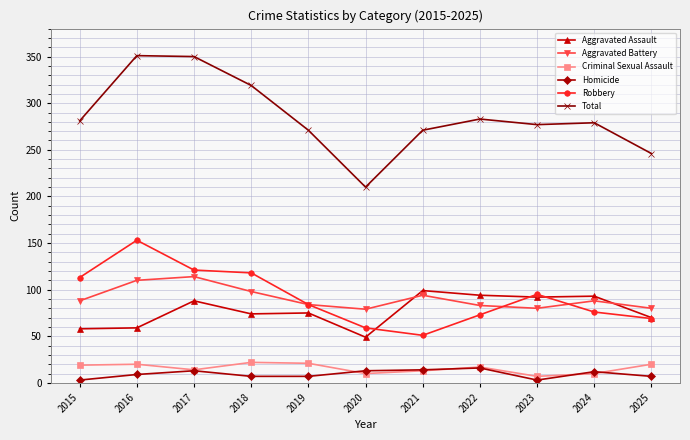

True or false: Total and Aggravated Assault cross at least once.

False